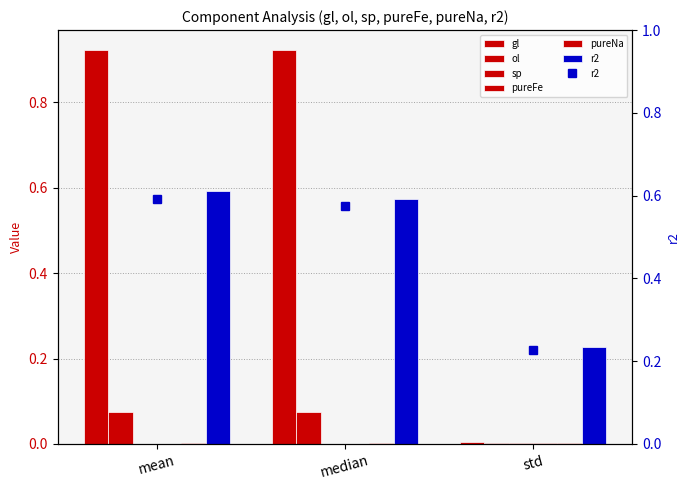

True or false: r2 has a value of 0.6 at mean.

True